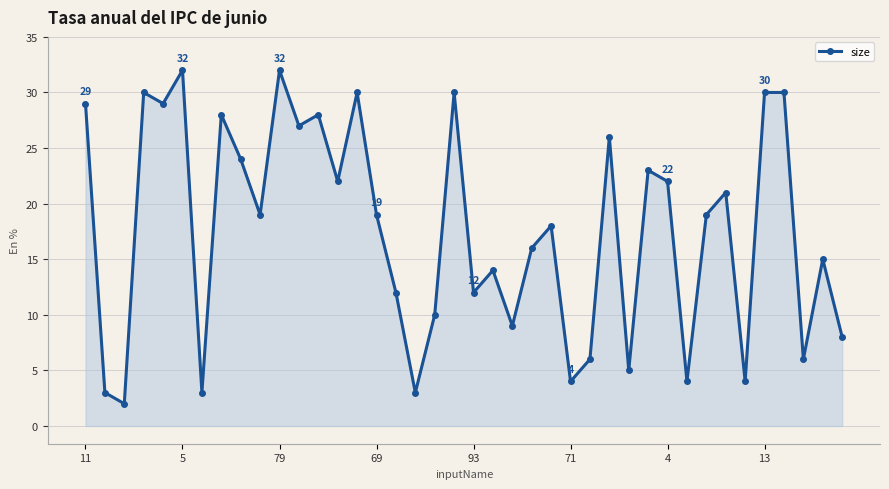

What is the maximum value shown in the chart?

32